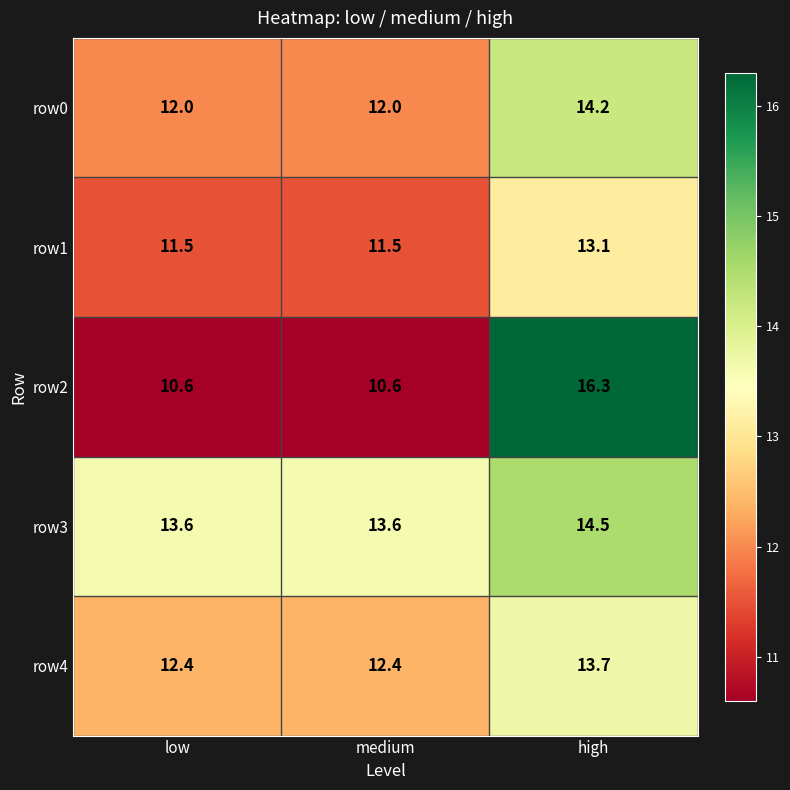

At low, list the series in order from smallest to largest.

row2, row1, row0, row4, row3